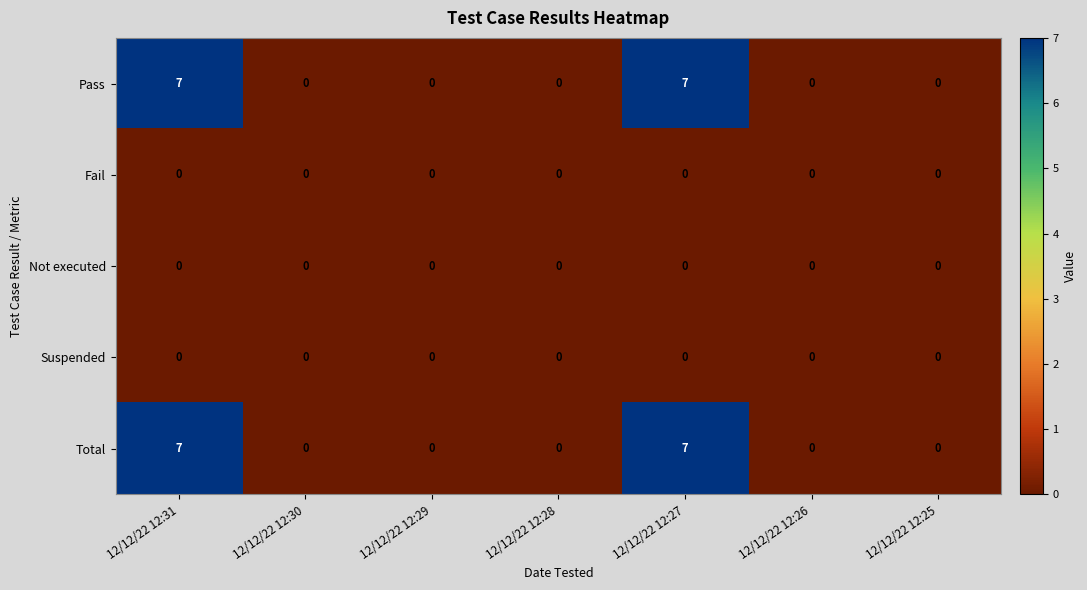

What is the difference between the highest and lowest values at 12/12/22 12:27?

7